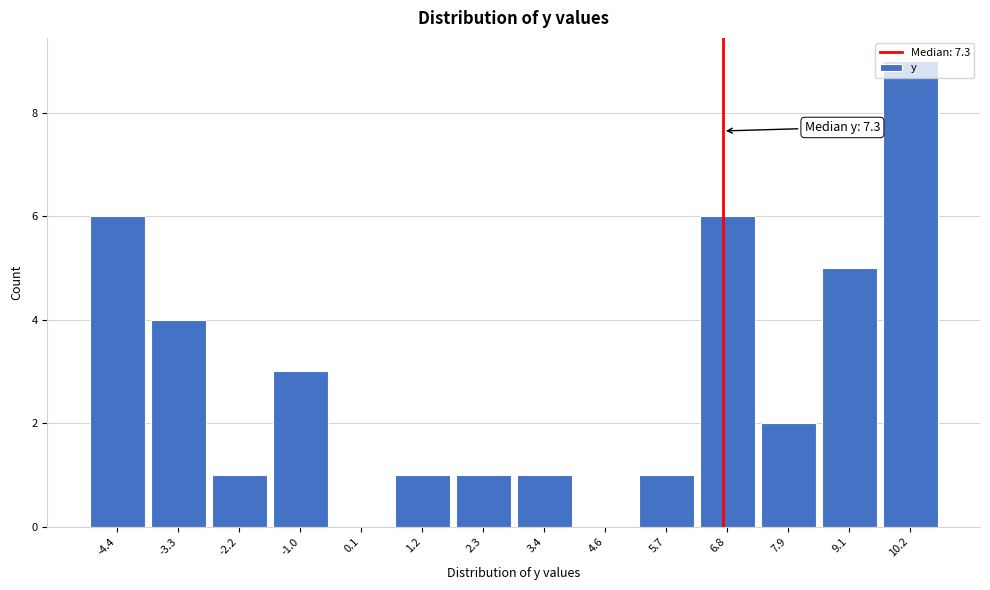

What value does the data have at 10.2?

9